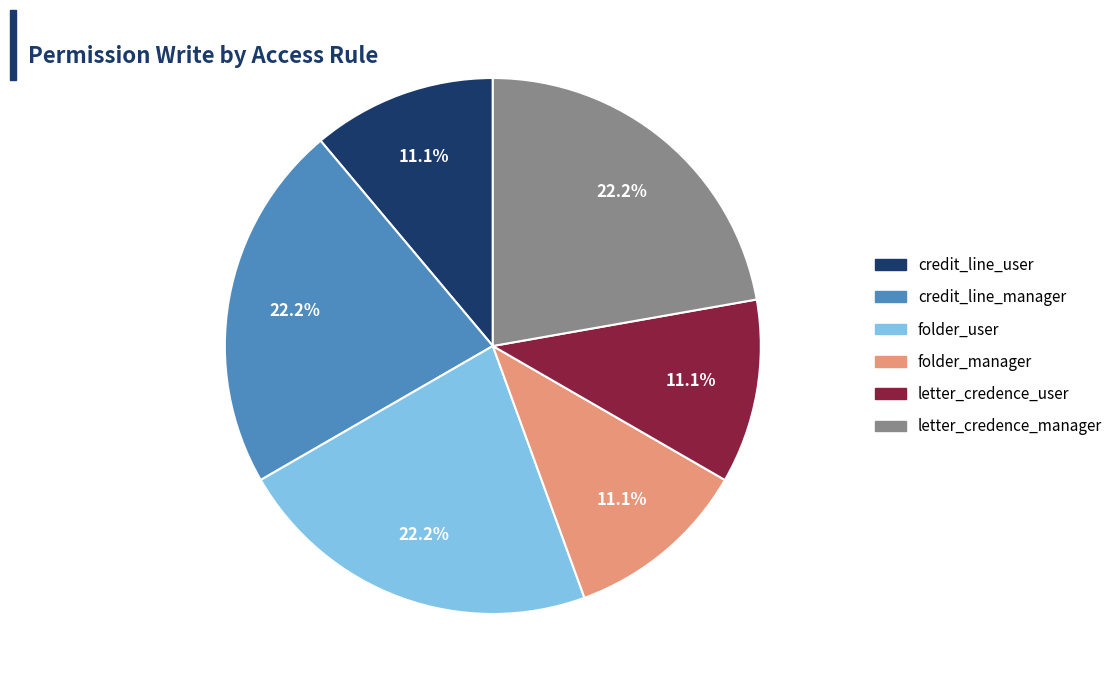

Does any single category account for the majority?

No